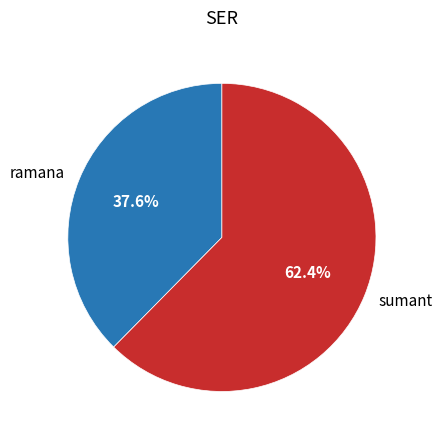

Do sumant and ramana together represent more than half of the pie?

Yes